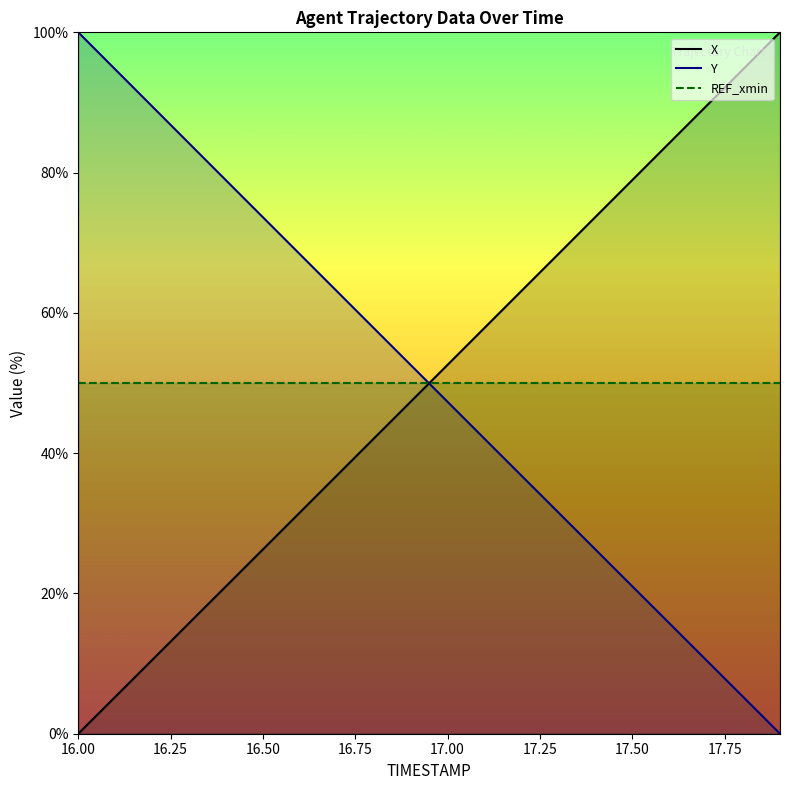

The value of X at 17.50 is 78.9. True or false?

True